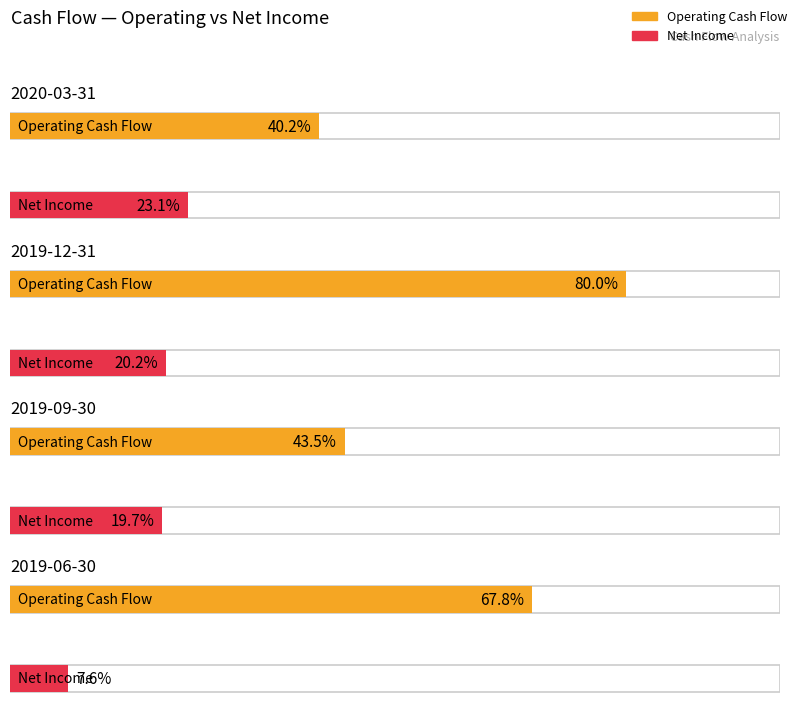

Is the value of Net Income at 2019-09-30 greater than the value of Operating Cash Flow at 2019-09-30?

No